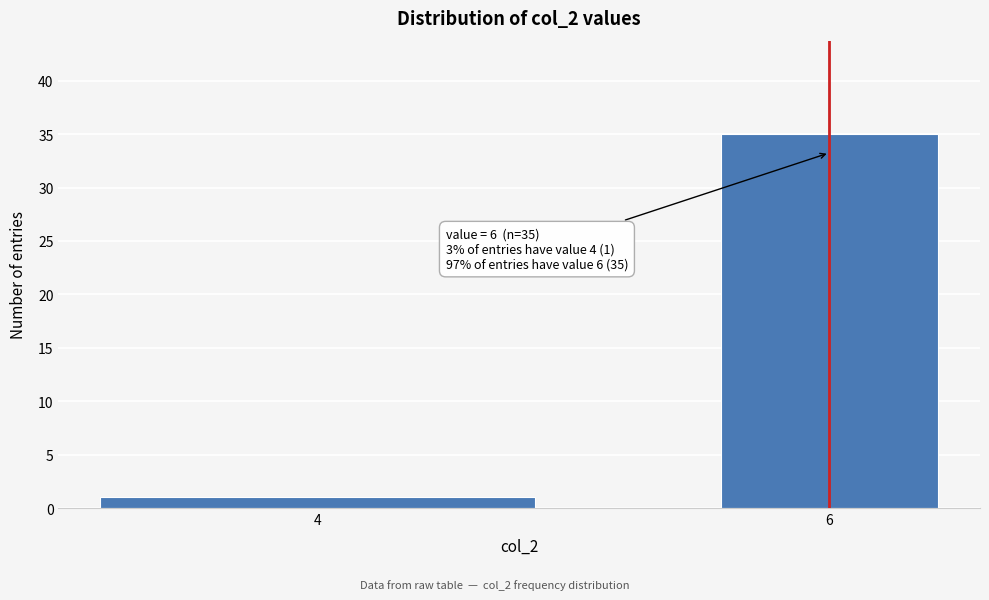

Reading left to right, list all the values displayed in this chart.

4=1	6=35